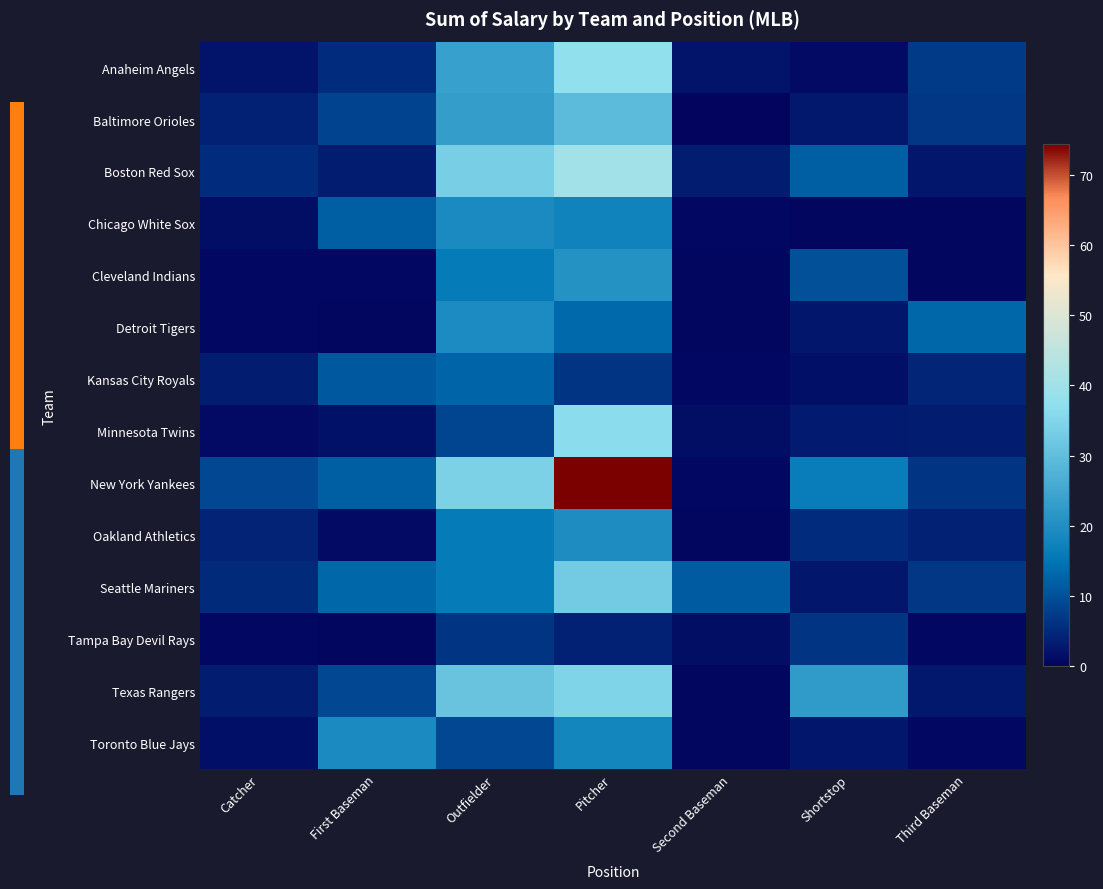

How many data points does each series have?

7